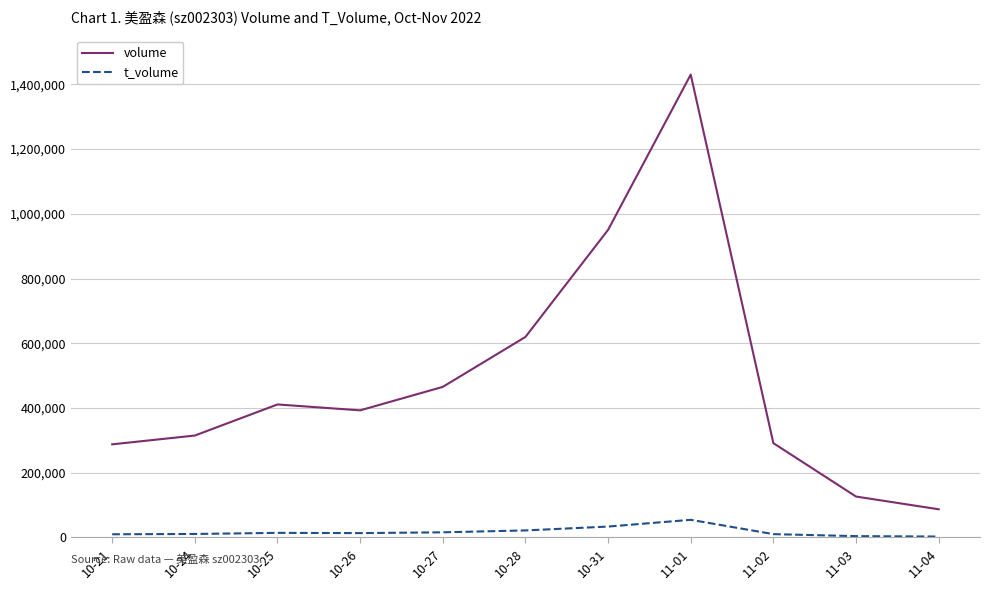

What is the difference between the maximum and minimum values in the t_volume series?

51702